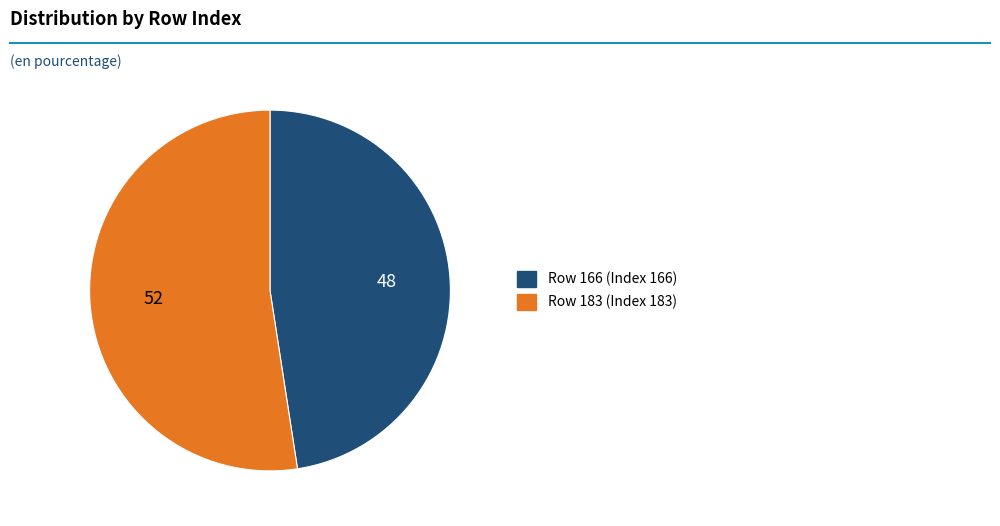

Is the sum of Row 183 and Row 166 greater than half?

Yes